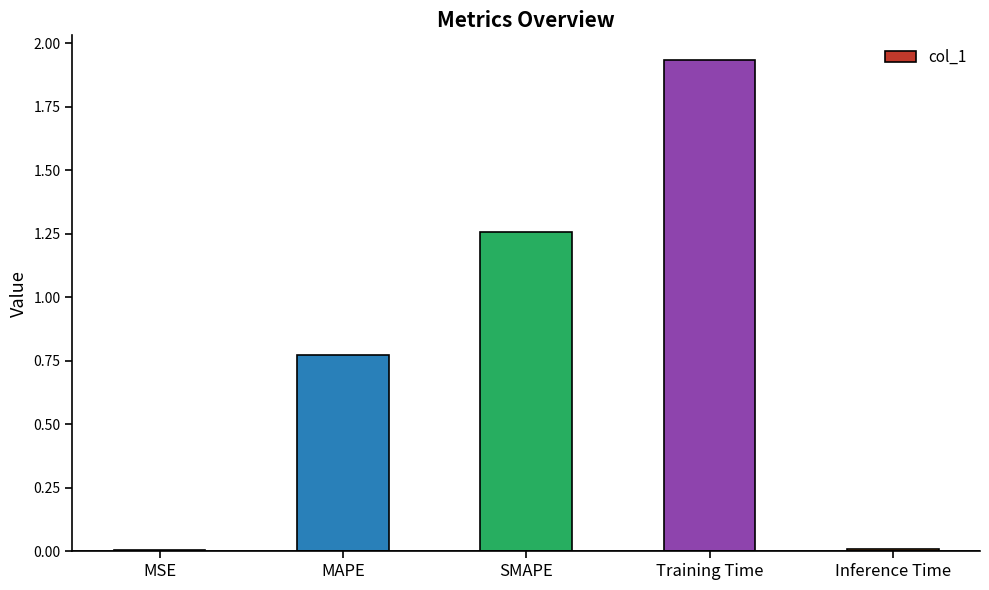

The value at SMAPE is 0.4. True or false?

False